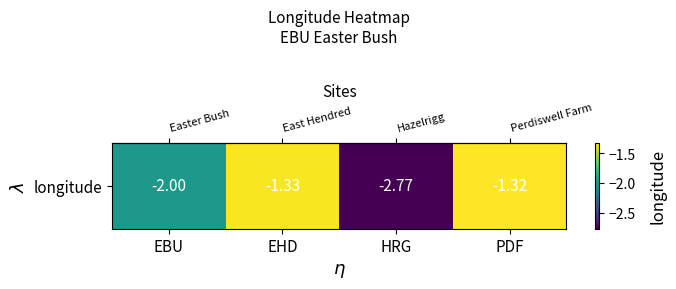

Is it true that the value at HRG is -2.8?

True